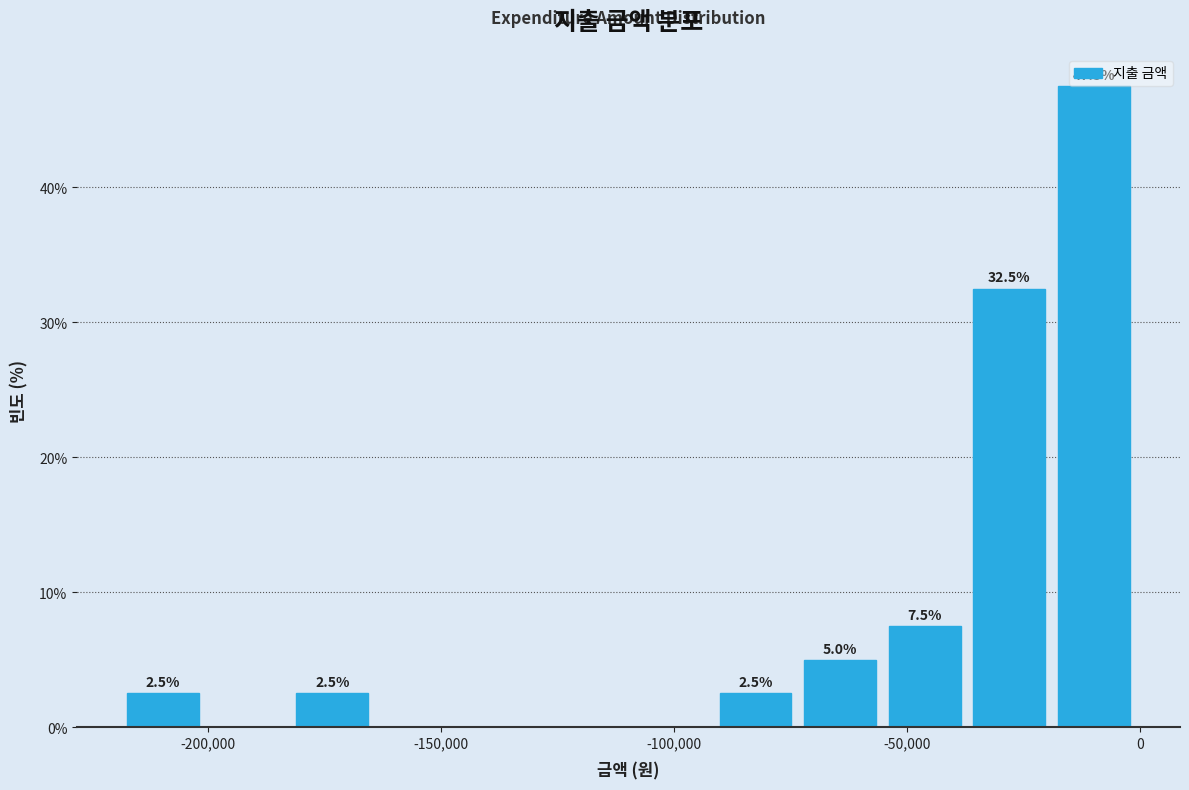

Read against the x-axis, roughly where is the centre of the tallest bar?

-10000